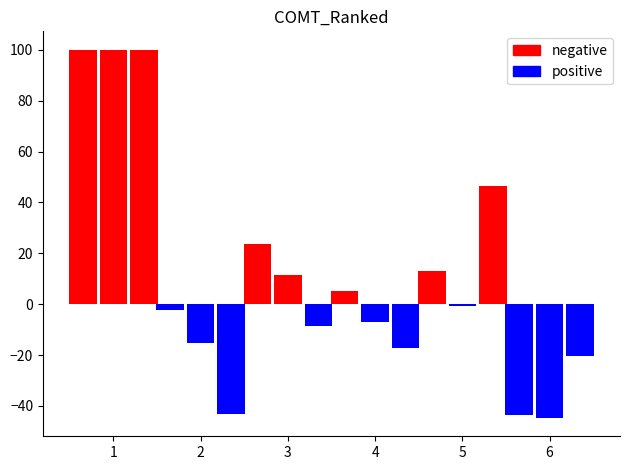

What is the value of the positive bar at the 6th from the left?

-43.5